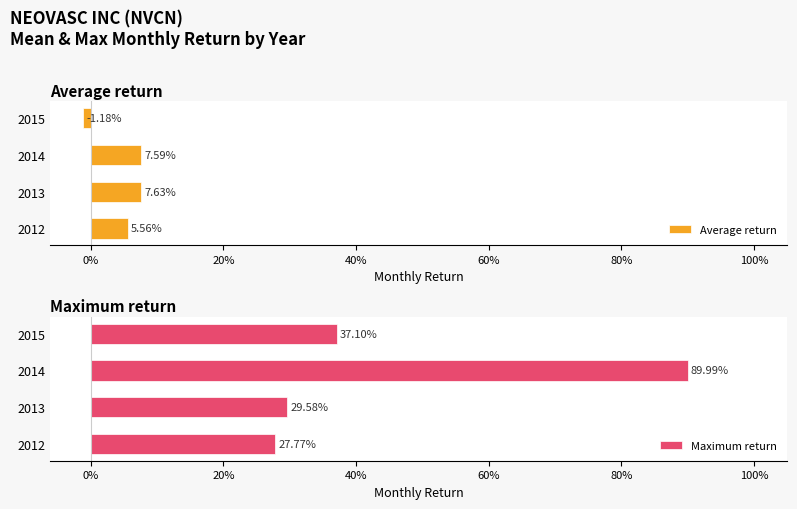

Is the value of Average return at 2013 greater than the value of Maximum return at 2014?

No